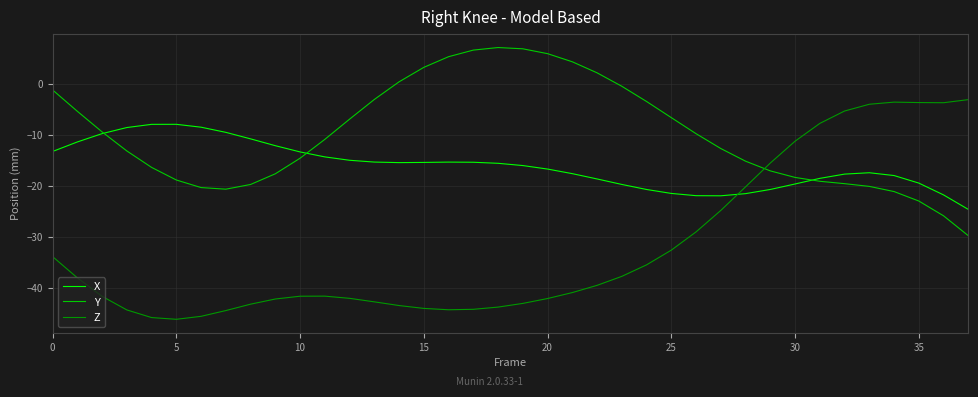

What is the lowest value of the Y series?

-29.8